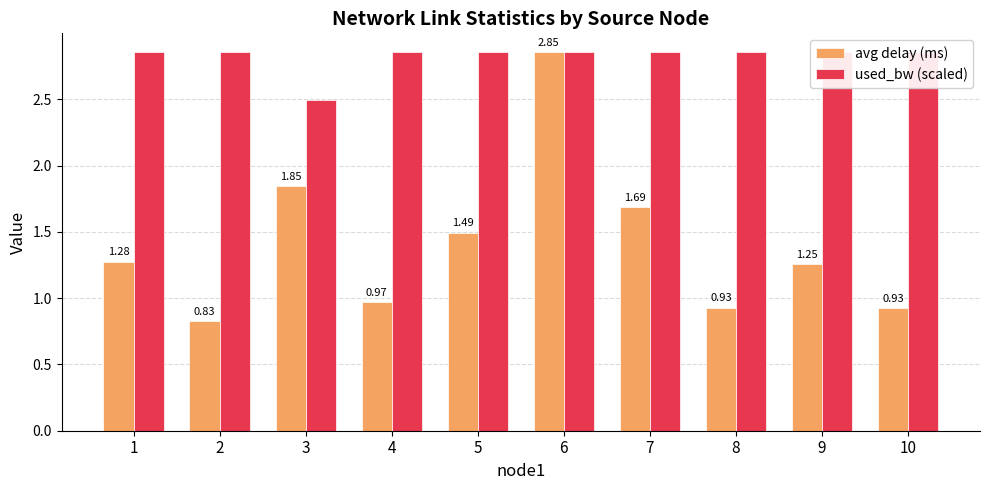

What is the total value across all series at 5?

4.3